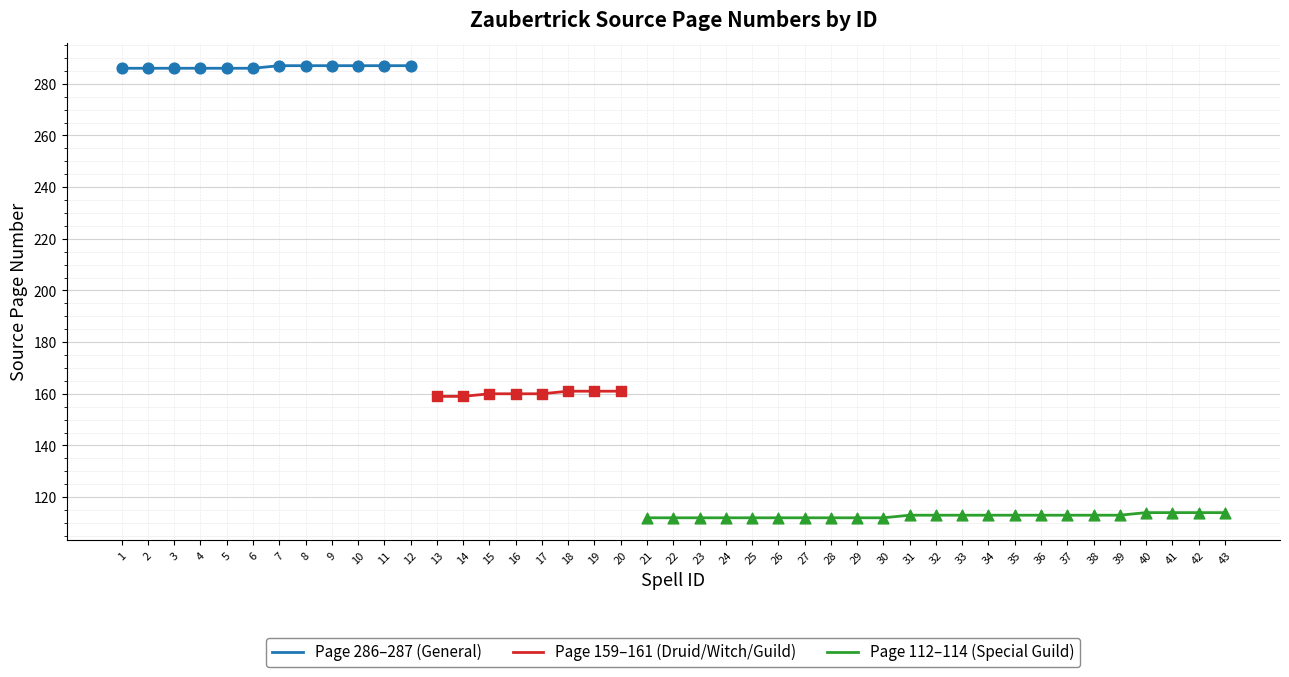

Which series has the largest total across all categories?

General (286-287)